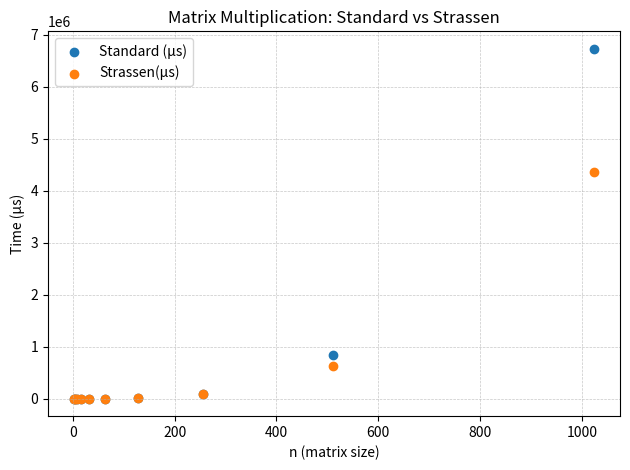

Which series has the widest spread of Y values?

Standard (µs)